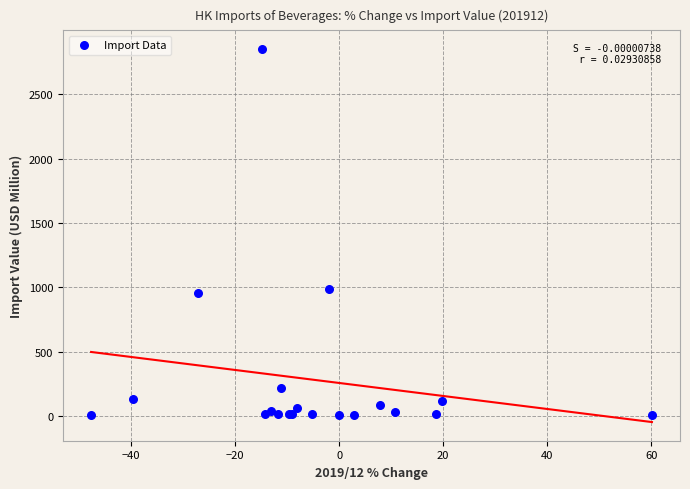

What Y value in the scatter plot is closest to 1429?

991.2